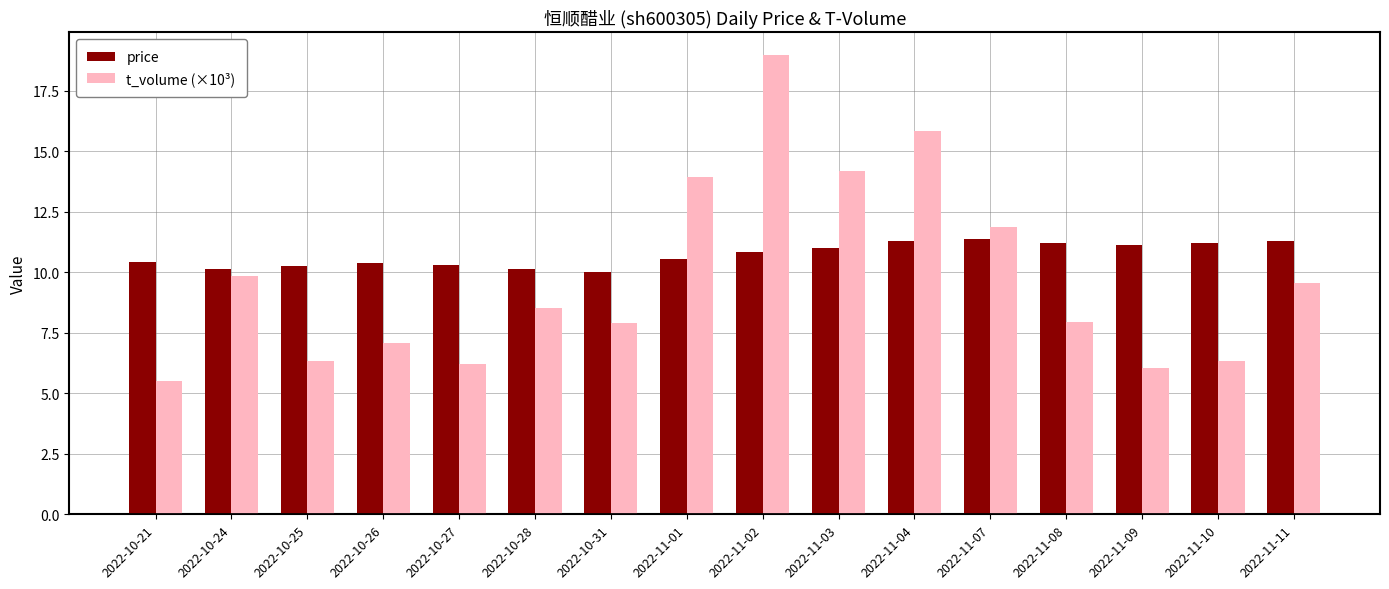

Which series has the largest total across all categories?

price